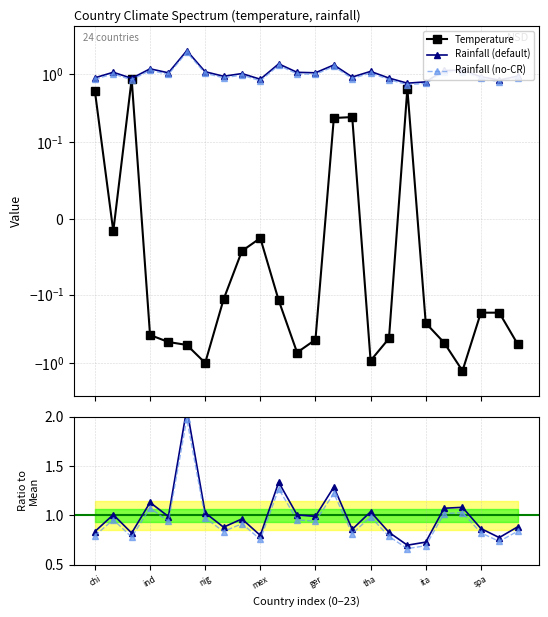

The value of temperature at spa is -0.2. True or false?

True